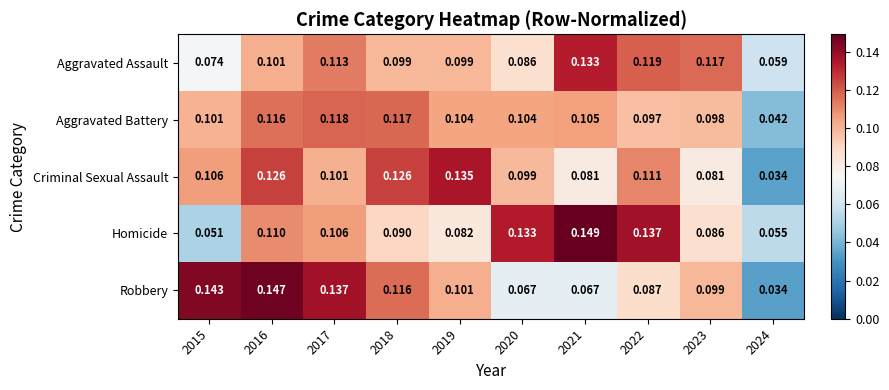

Which series has the largest total across all categories?

Aggravated Battery